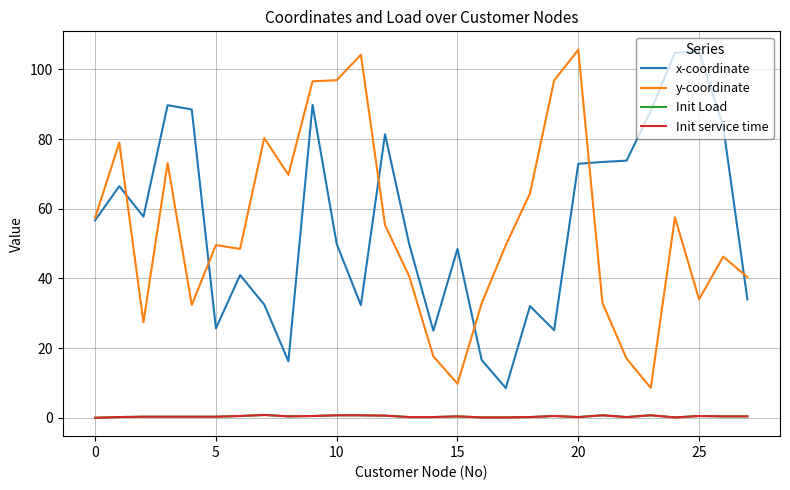

Does the chart display data point markers on the line(s)?

No